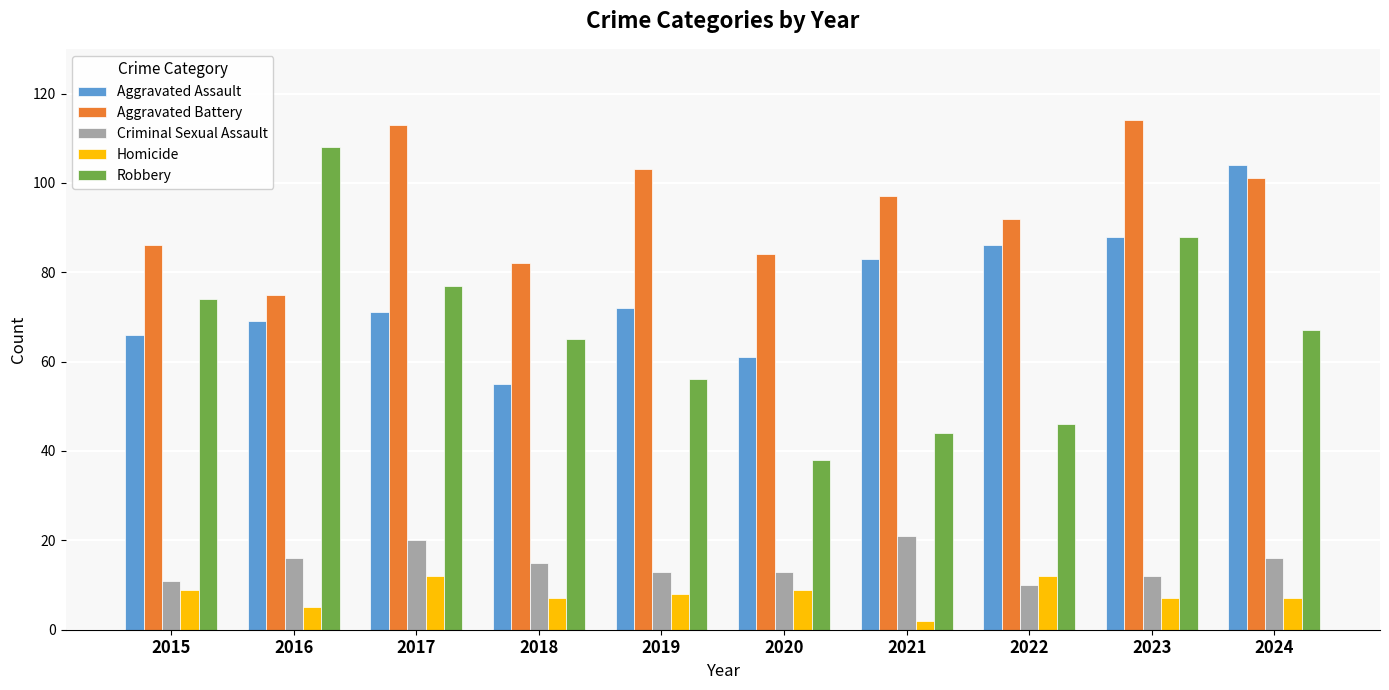

Which series has the widest spread of values?

Robbery